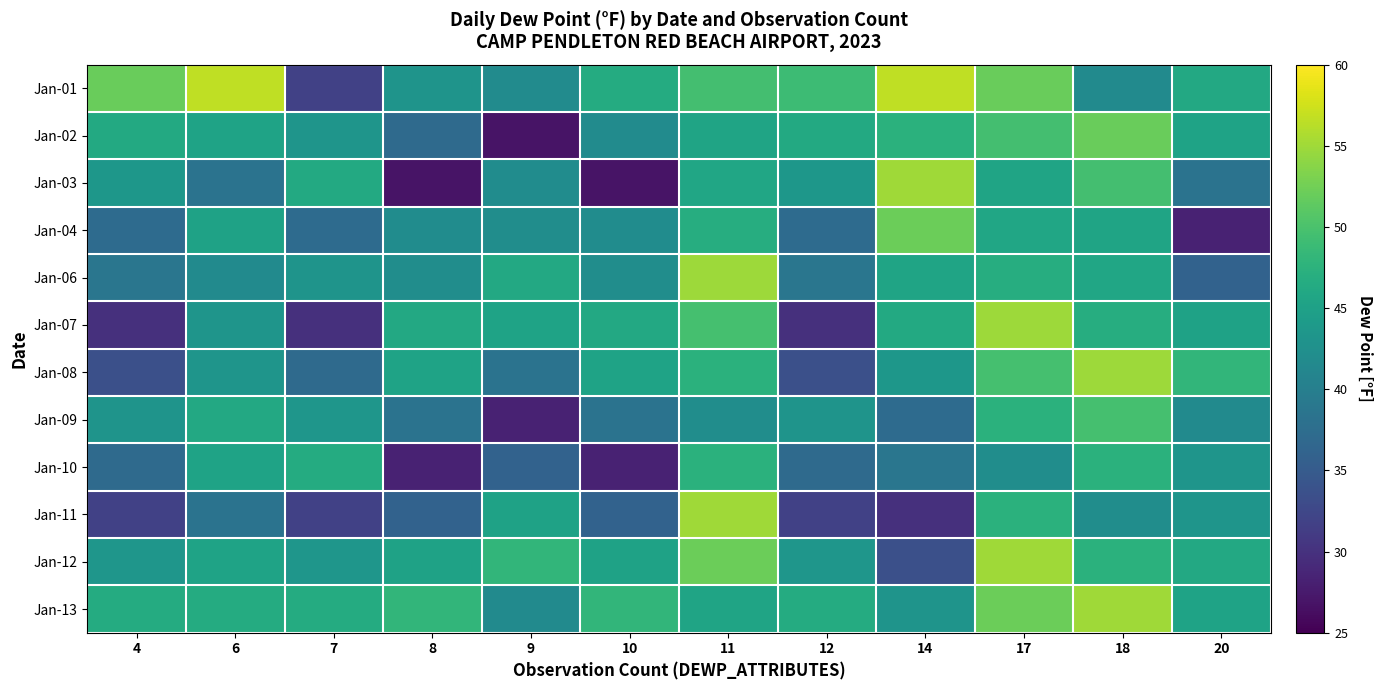

At which category is the sum across all series the highest?

17